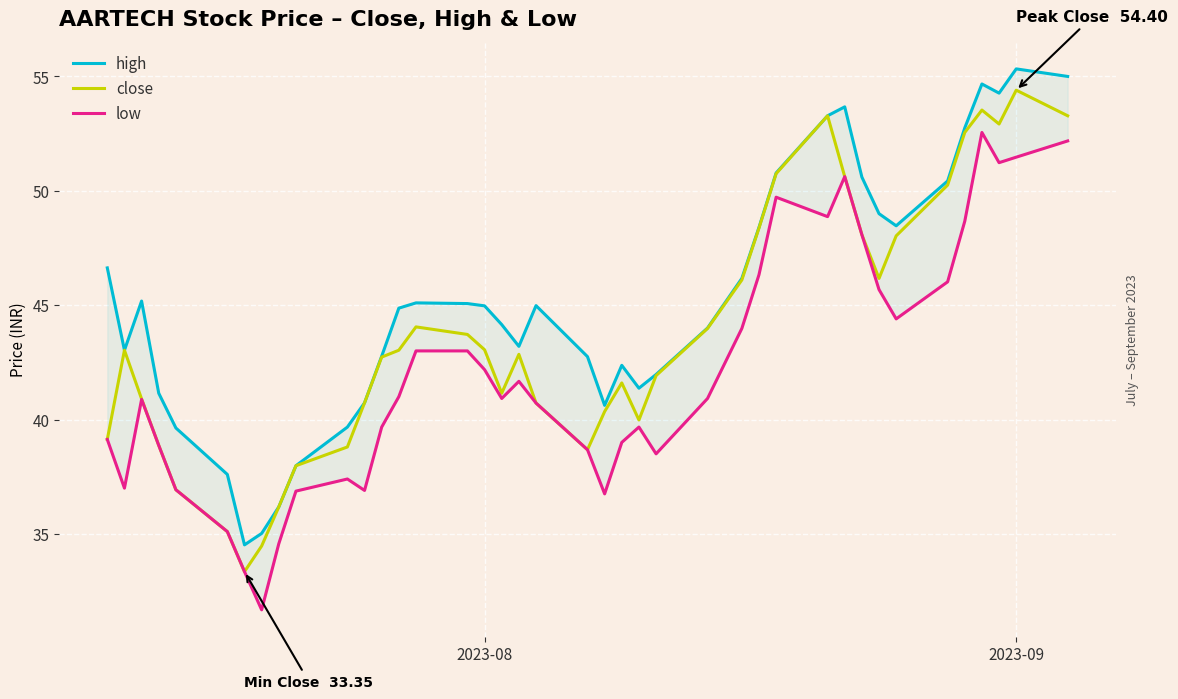

How many data points in low are above 40?

23